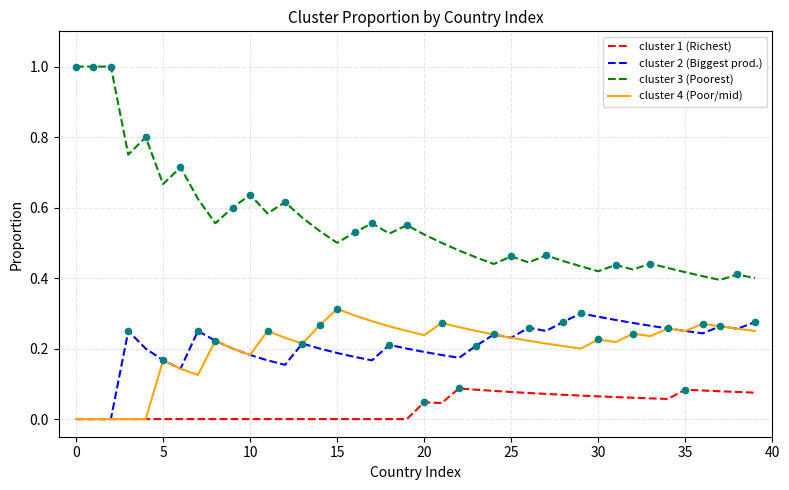

What is the maximum value for cluster 3 (Poorest)?

1.0